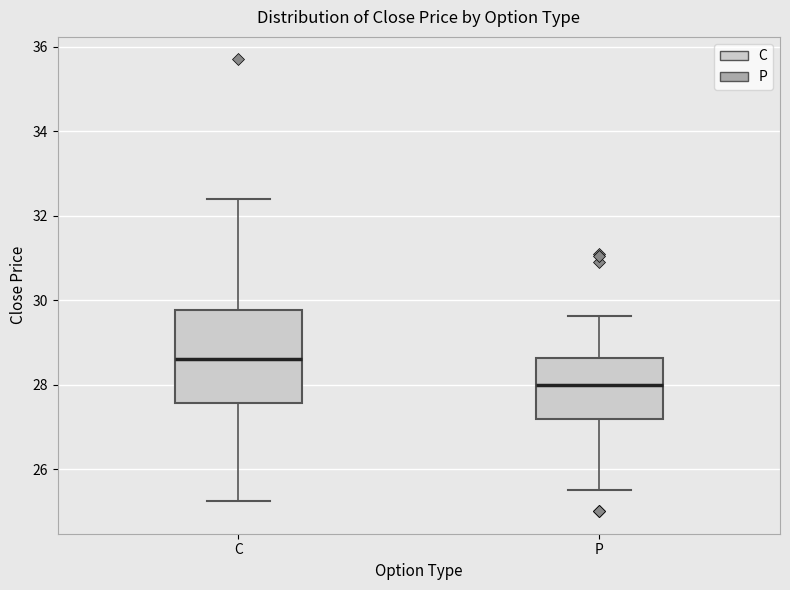

Reading left to right, read every box against the y-axis: the position of its median line, the range the box covers, and the ends of its whiskers. The values are not printed on the chart, so give them approximately, as read against the axis.

C: median 28.6, box 27.6 to 29.8, whiskers 25.2 to 32.4
P: median 28.0, box 27.2 to 28.6, whiskers 25.6 to 29.6